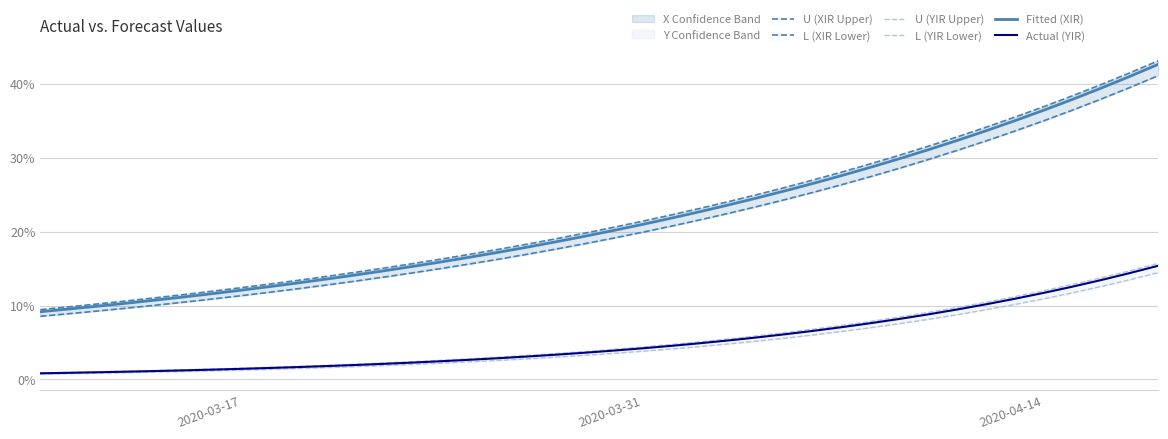

True or false: U (XIR Upper) and L (XIR Lower) cross at least once.

False